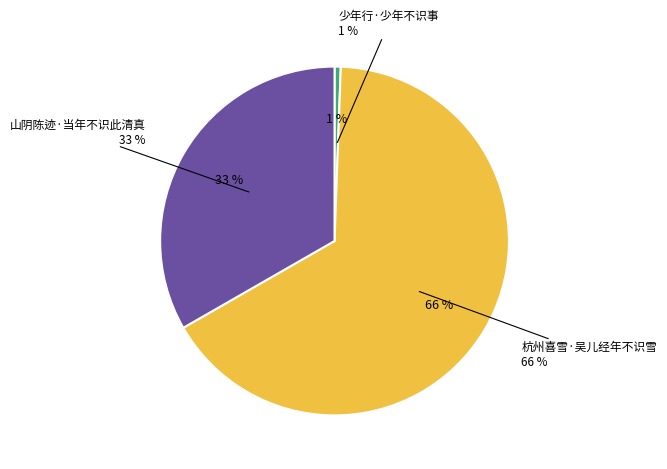

Rank the categories by value from lowest to highest.

少年行·少年不识事, 山阴陈迹·当年不识此清真, 杭州喜雪·吴儿经年不识雪